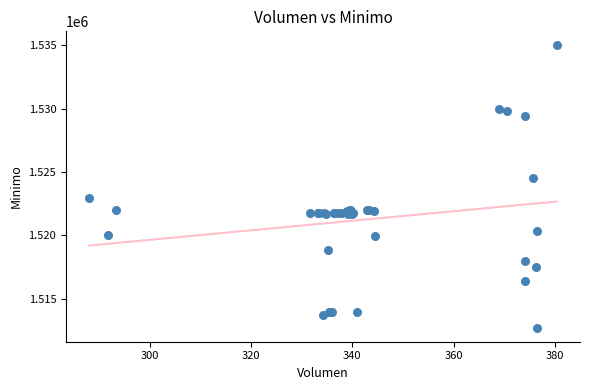

What Y value in the scatter plot is closest to 1523862?

1524513